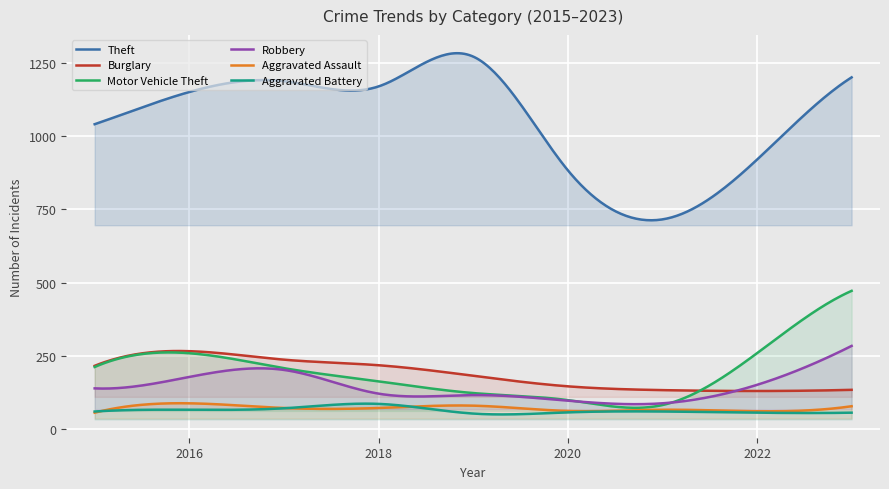

True or false: Motor Vehicle Theft and Theft intersect in this chart.

False